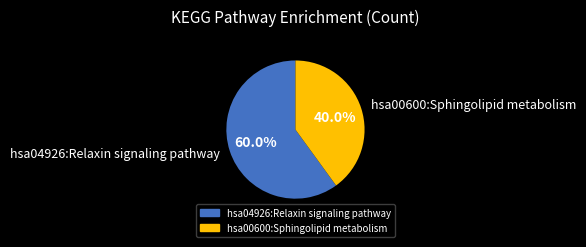

Count the number of slices in the pie.

2